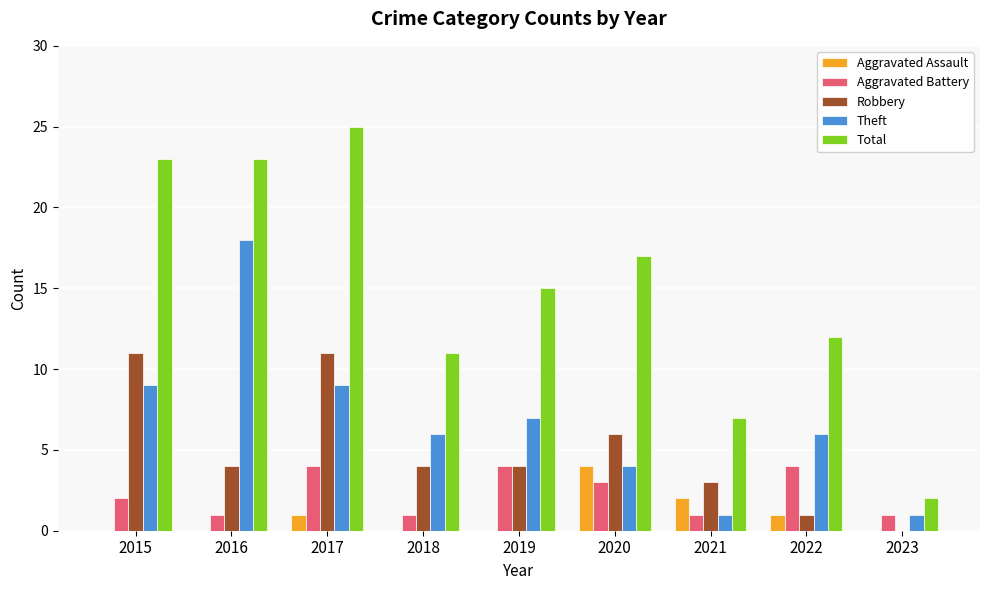

True or false: Theft has a value of 4 at 2020.

True